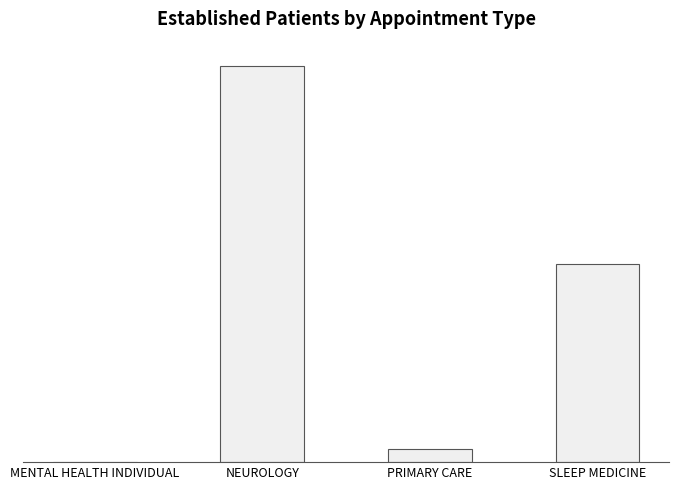

What is the sum of the values at SLEEP MEDICINE and MENTAL HEALTH INDIVIDUAL?

28.0